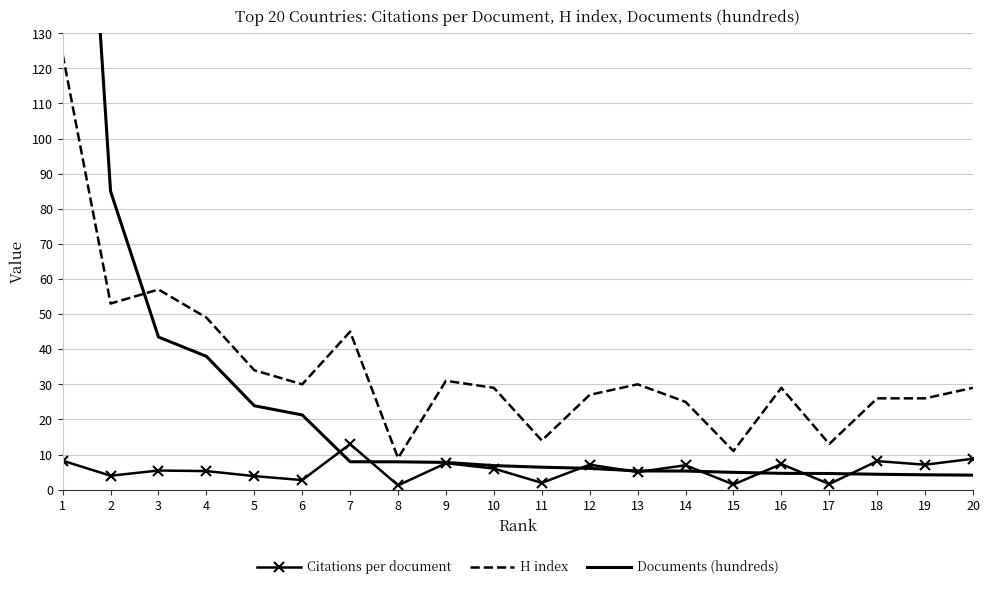

Is the value of Documents (hundreds) at 13 greater than the value of H index at 8?

No